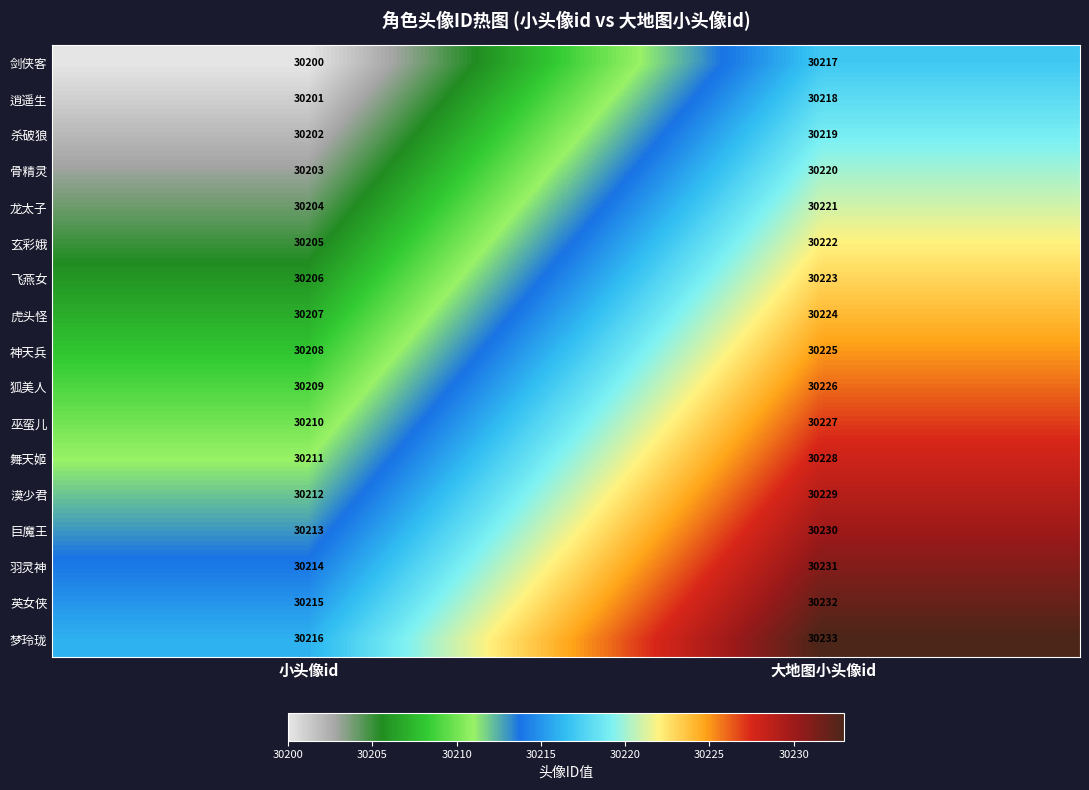

Where is 神天兵 nearest to the value 30216?

小头像id